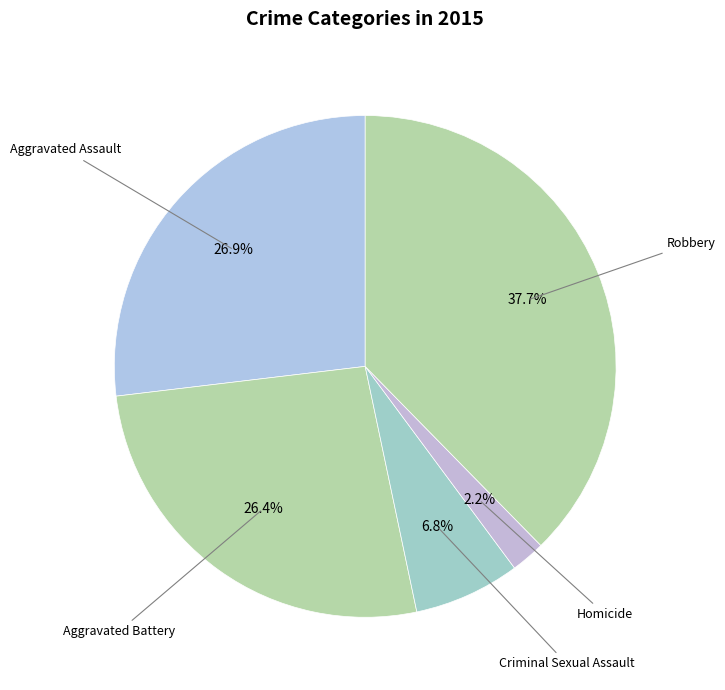

Count the number of slices in the pie.

5